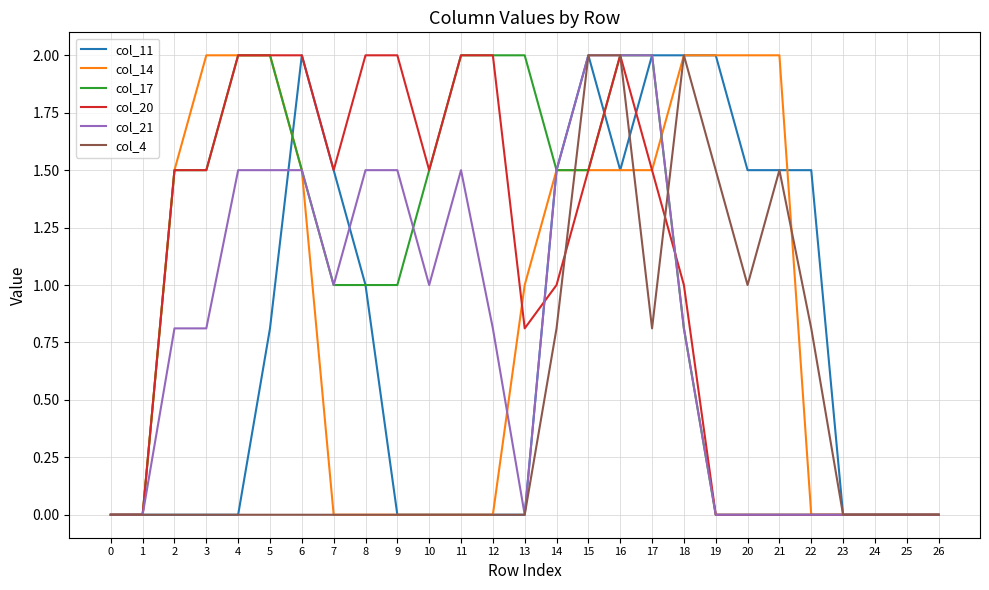

Is it true that col_21 equals 0.8 at 24?

False